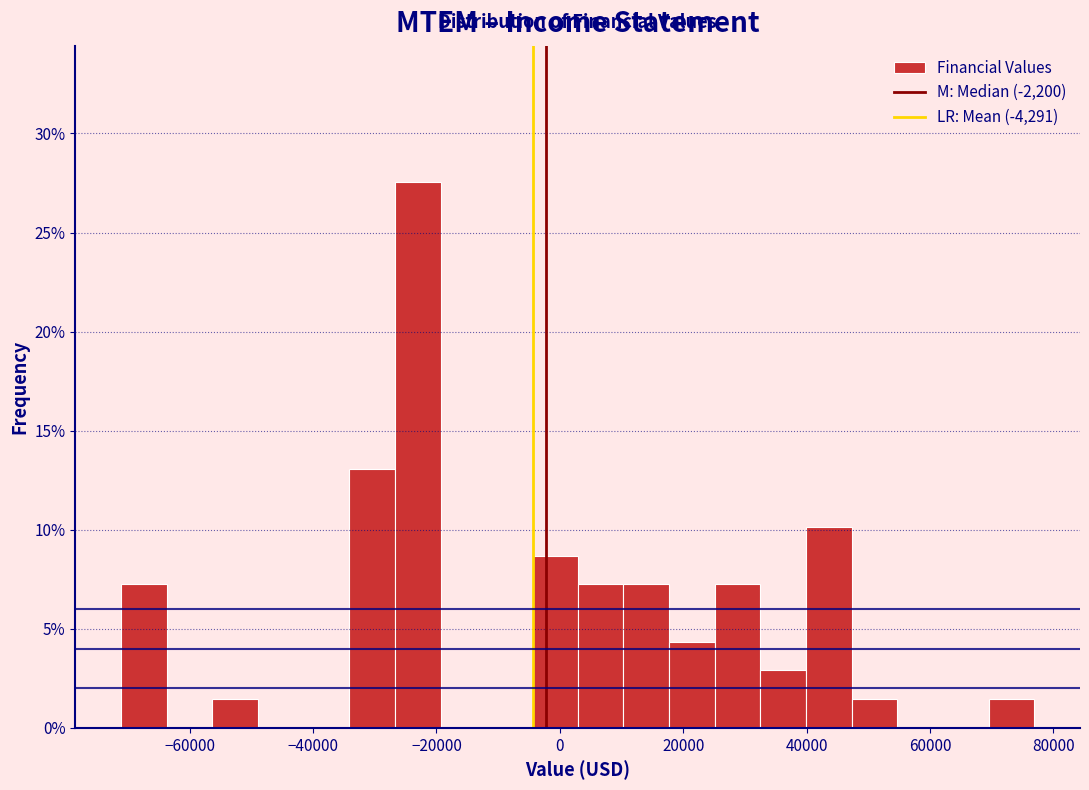

Read against the x-axis, roughly where is the centre of the tallest bar?

-22000